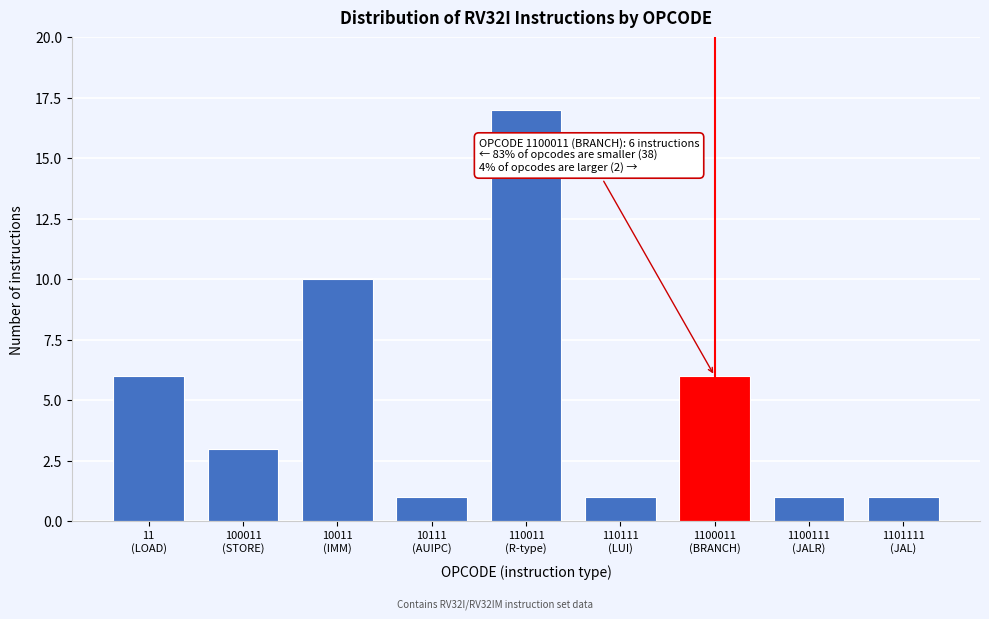

Reading left to right, extract all data points from this chart.

6	3	10	1	17	1	6	1	1